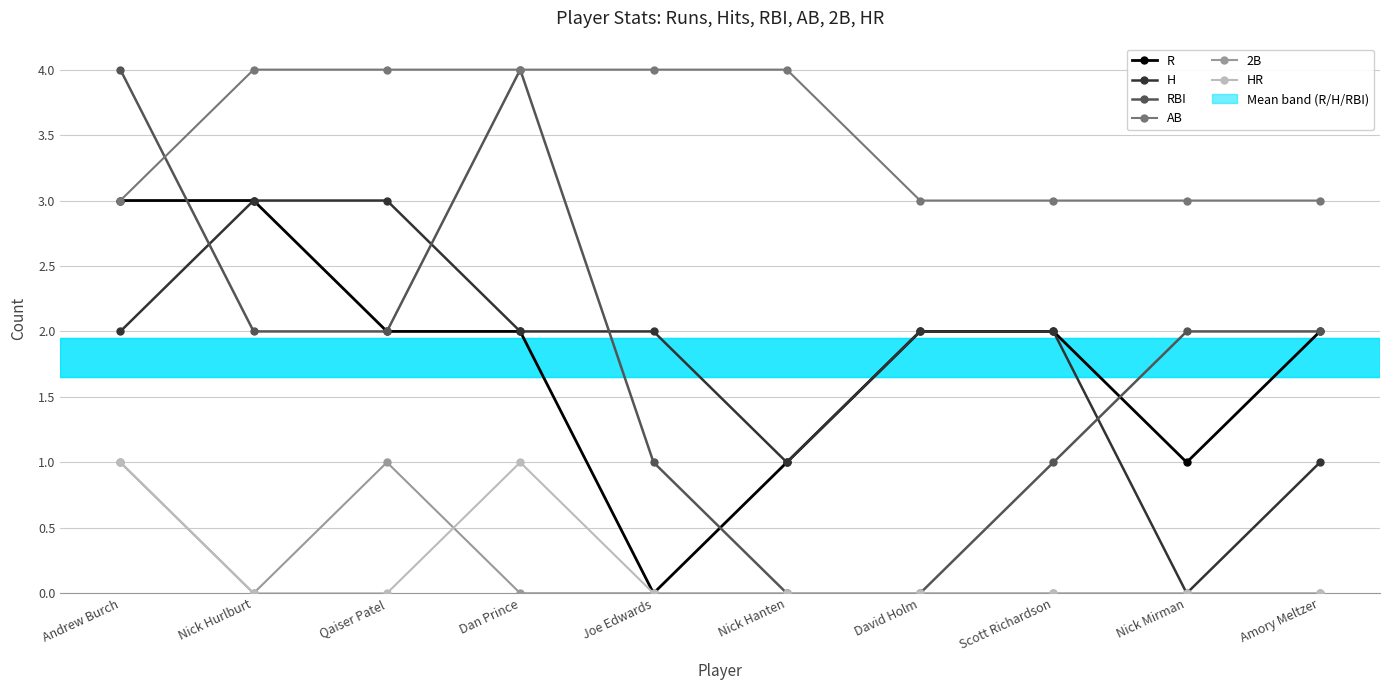

What is the total value across all series at Nick Mirman?

6